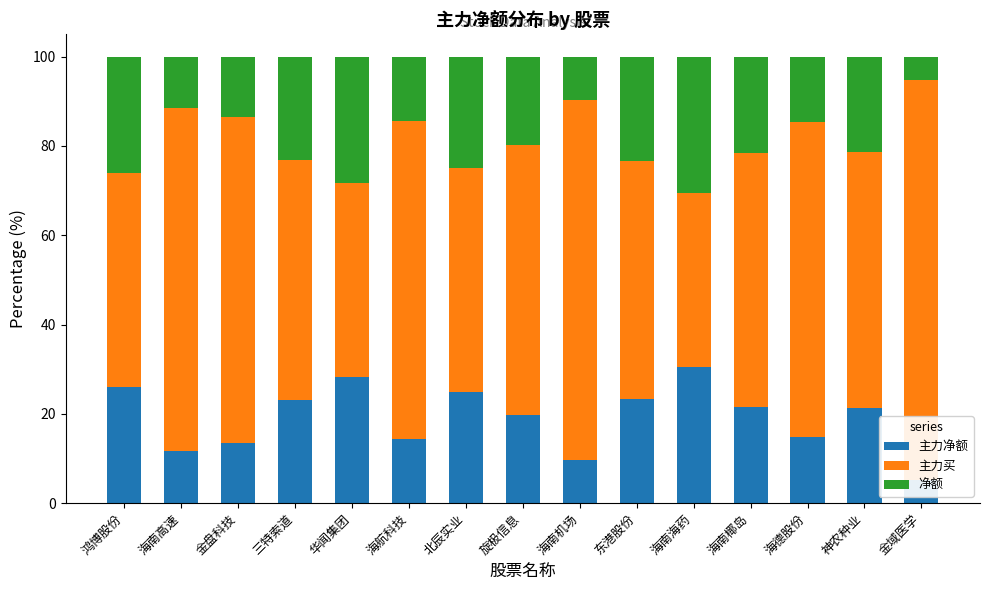

How many values in the 主力净额 series are below 21?

7